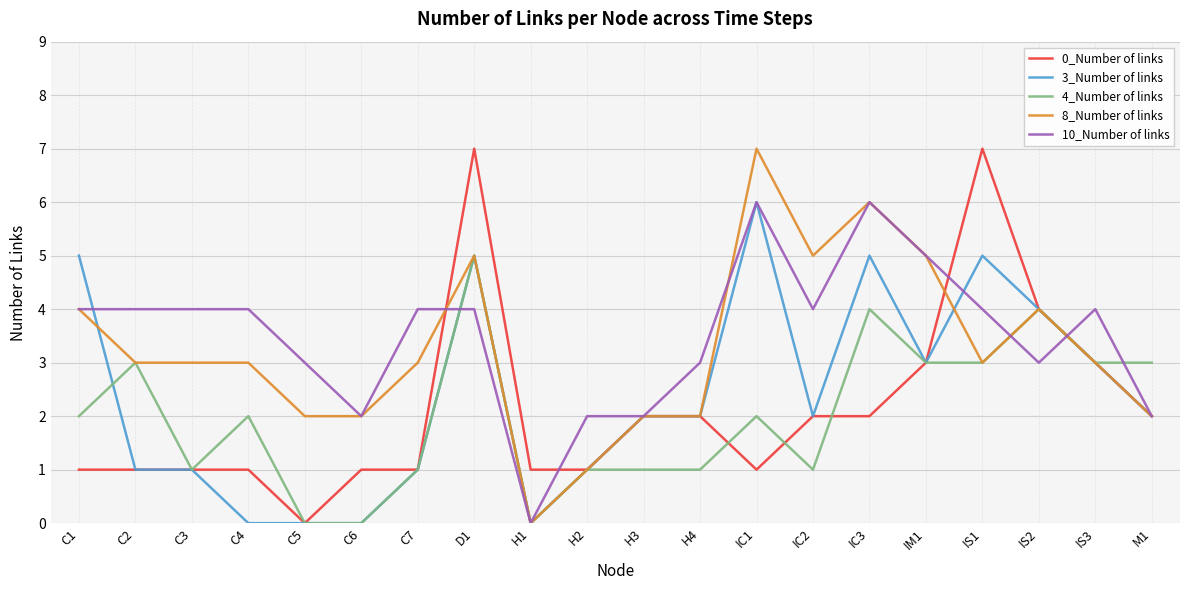

Between which two adjacent categories do 3_Number of links and 10_Number of links first intersect?

C1 and C2